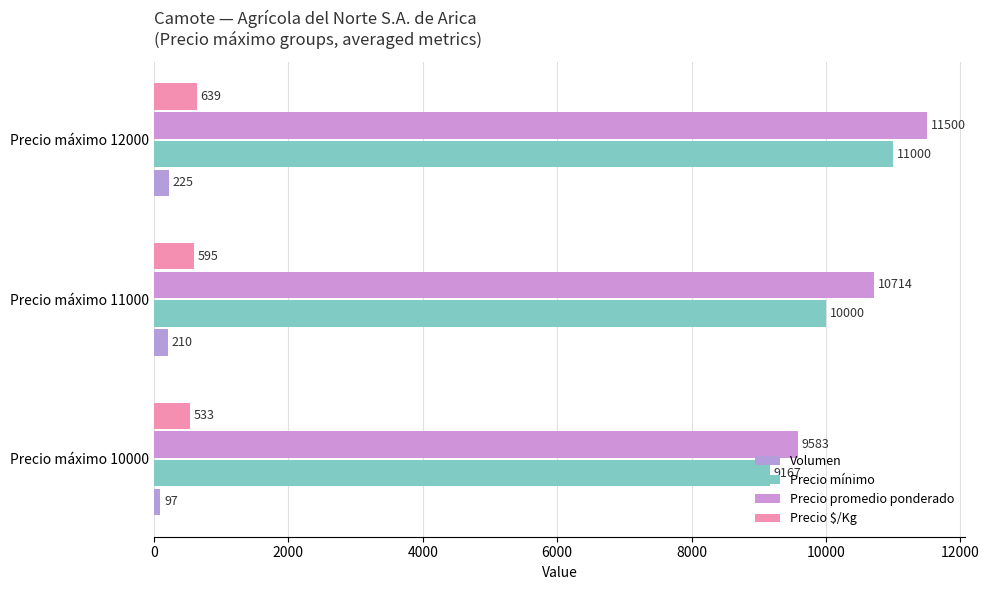

How many Precio mínimo values are between 9167 and 11000?

3